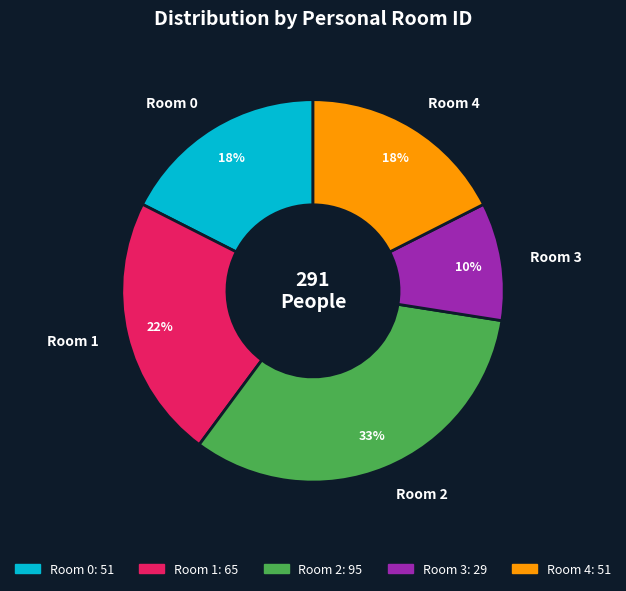

Count the number of slices in the pie.

5